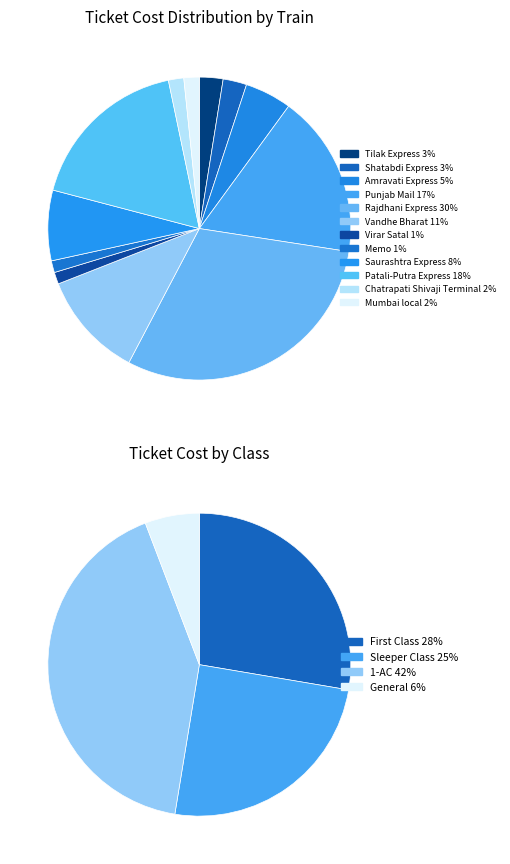

How many segments does this pie chart have?

12